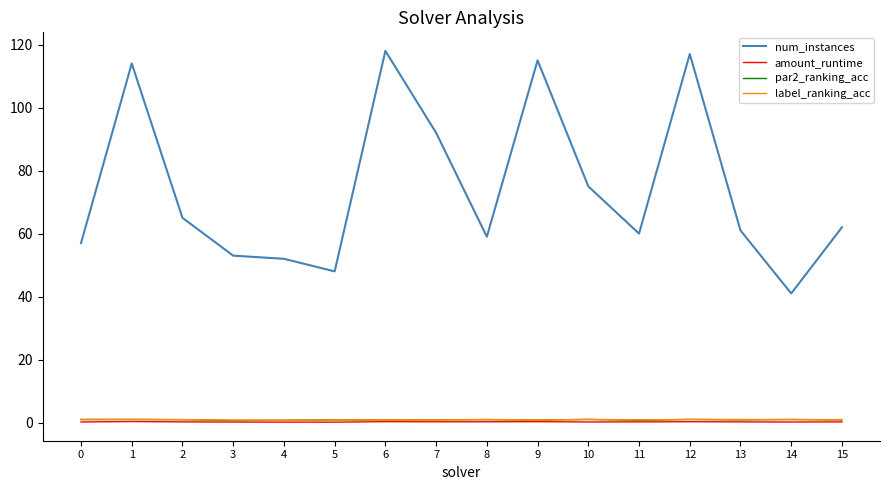

What is the difference between the maximum and minimum values in the num_instances series?

77.0